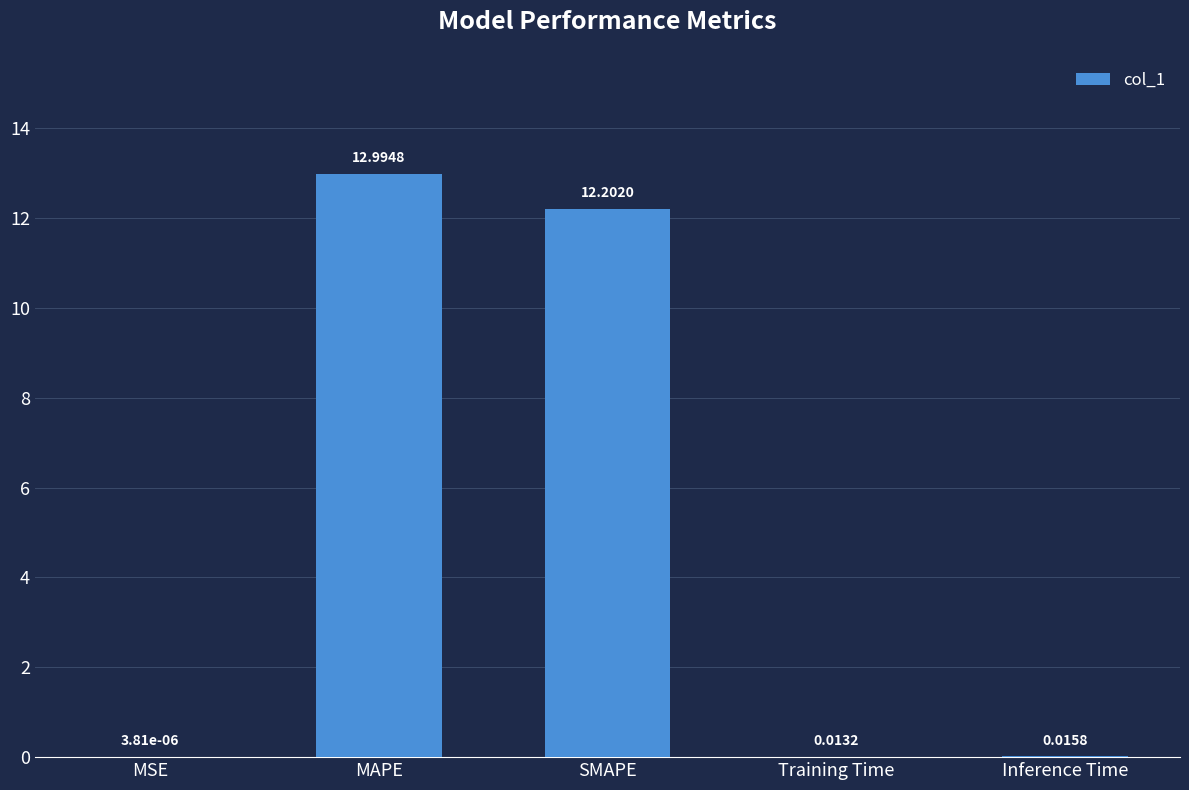

The value at SMAPE is 12.2. True or false?

True